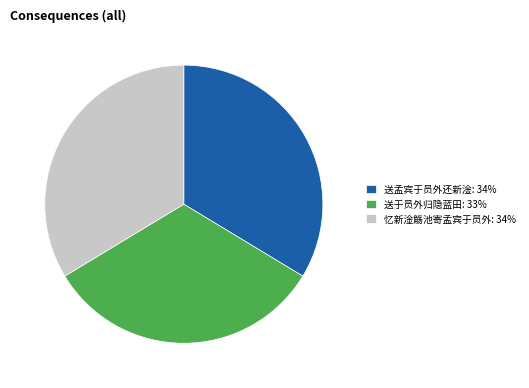

Count the number of slices in the pie.

3